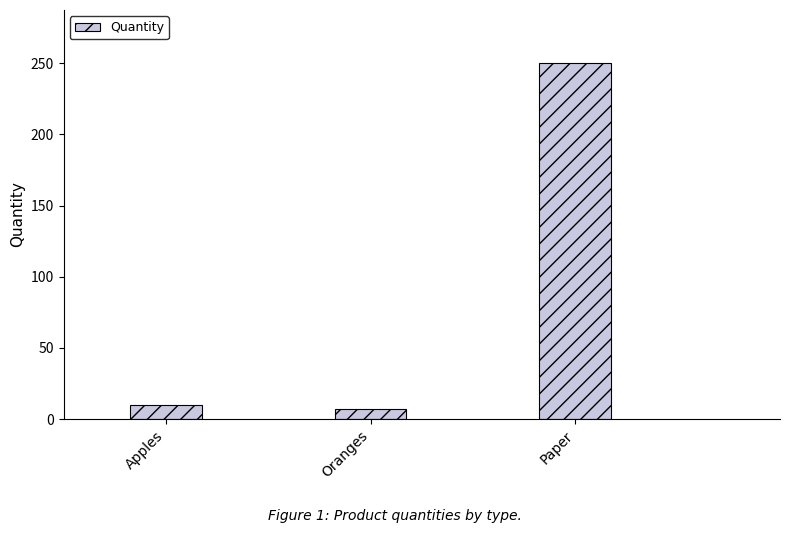

The chart shows a value of 61 at Paper. True or false?

False